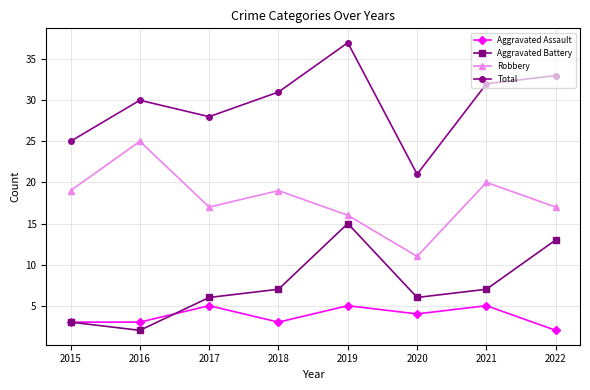

Which series has the largest range (max minus min)?

Total